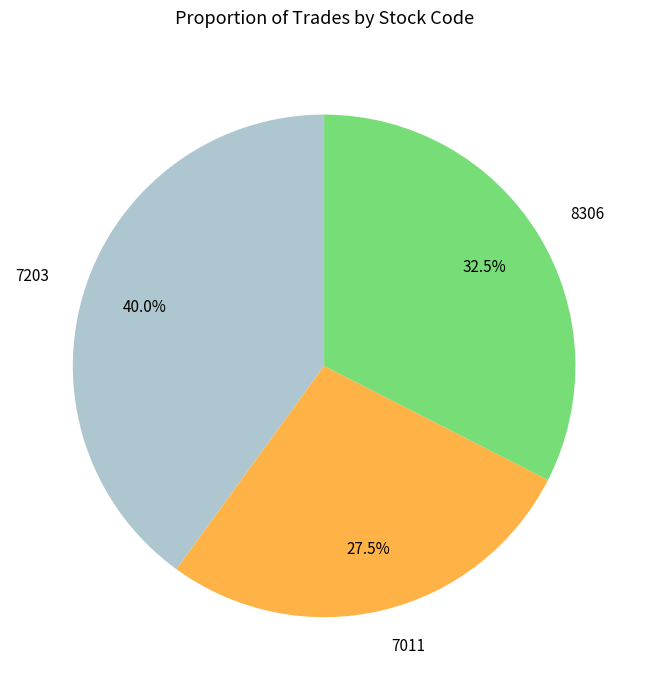

Is it true that 7011 is 34% of the pie?

False